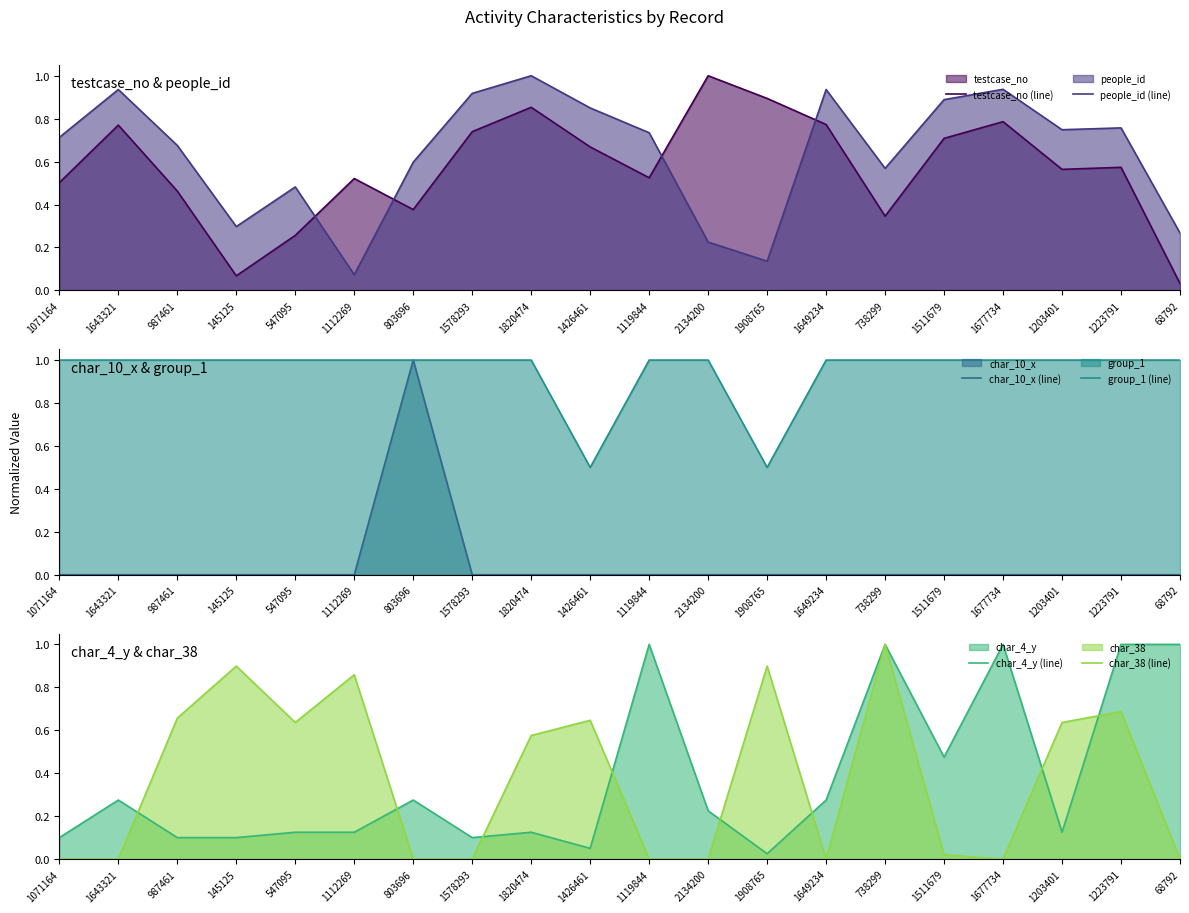

At 1223791, list the series in order from smallest to largest.

char_10_x (line), testcase_no (line), char_38 (line), people_id (line), group_1 (line), char_4_y (line)